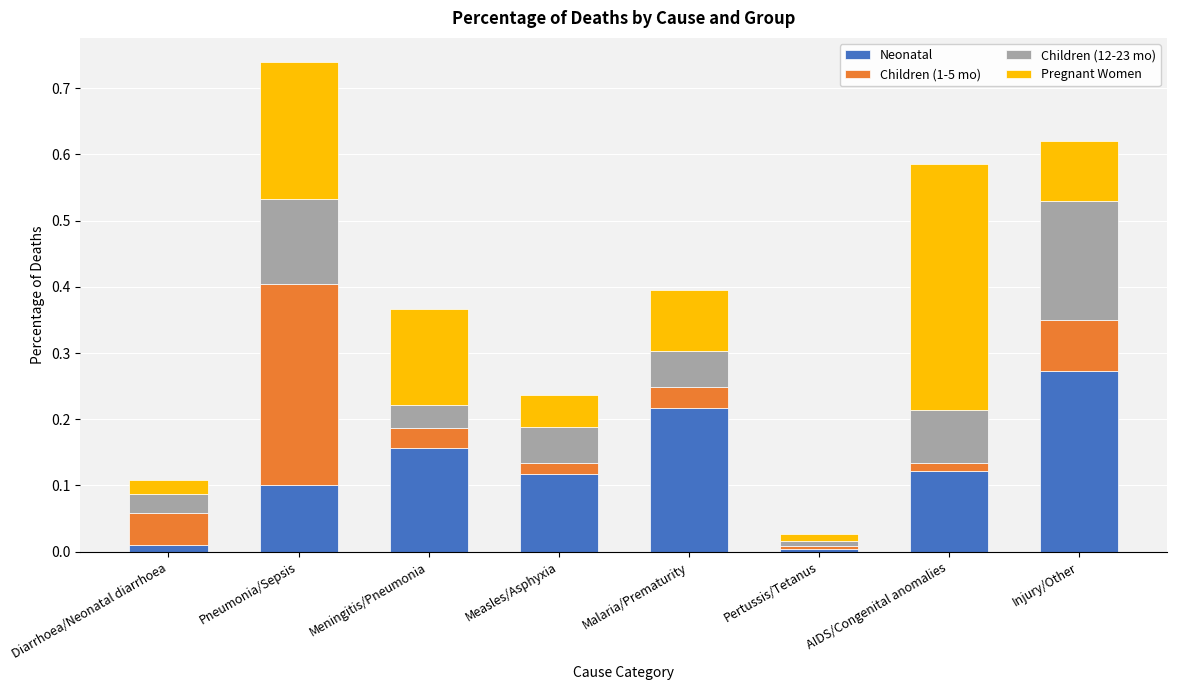

What is the total value across all series at Injury/Other?

0.6